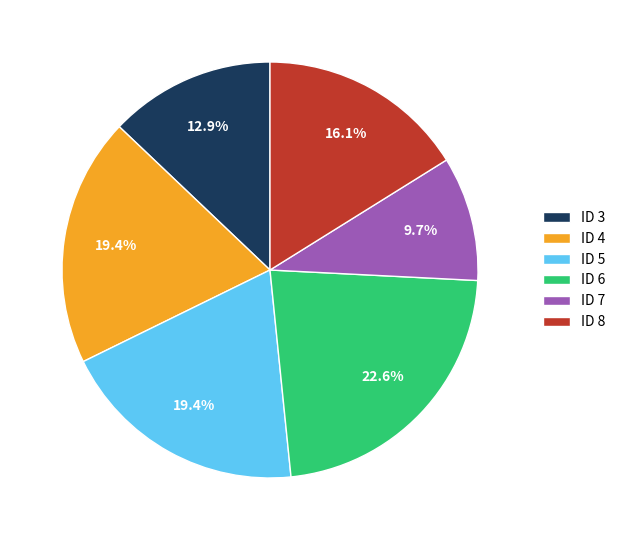

Which slice is the smallest?

ID 7